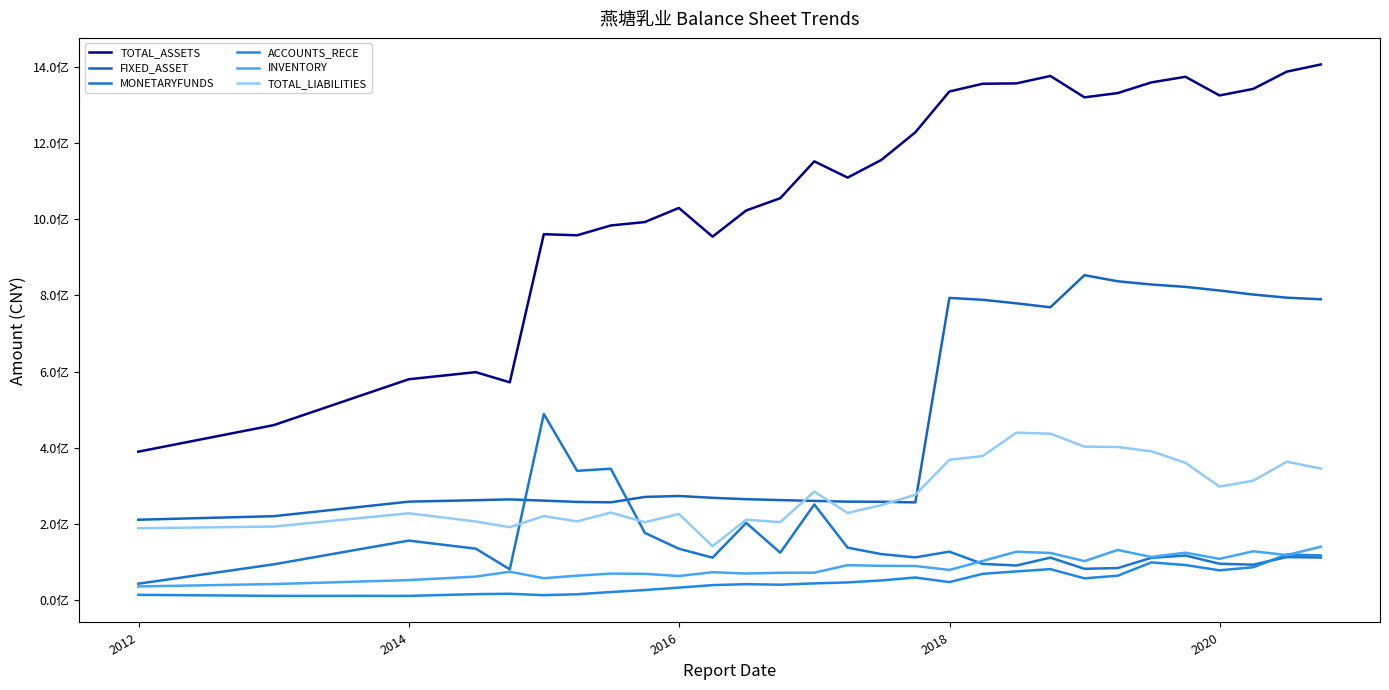

Is this an area chart (filled region under the line)?

No